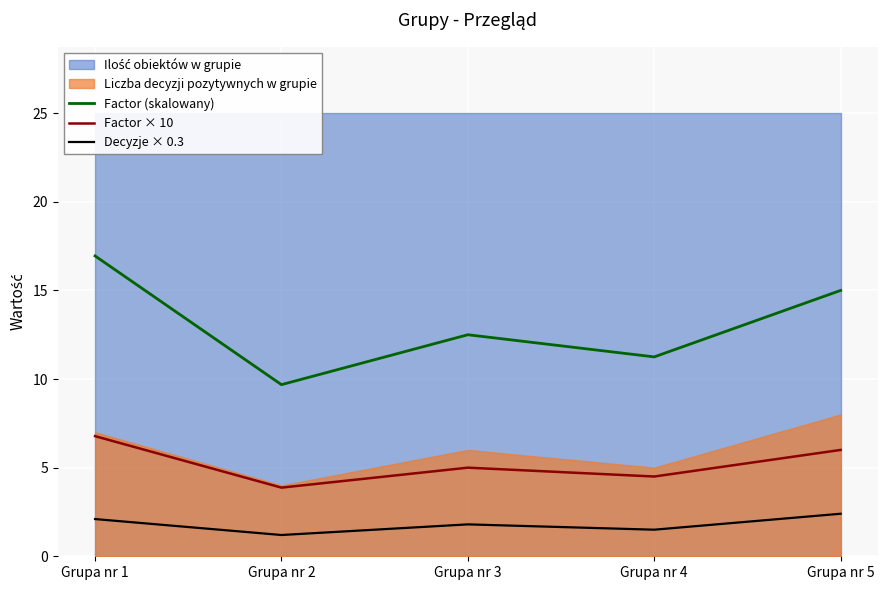

Is the value of Factor (skalowany) at Grupa nr 2 greater than the value of Factor × 10 at Grupa nr 2?

Yes